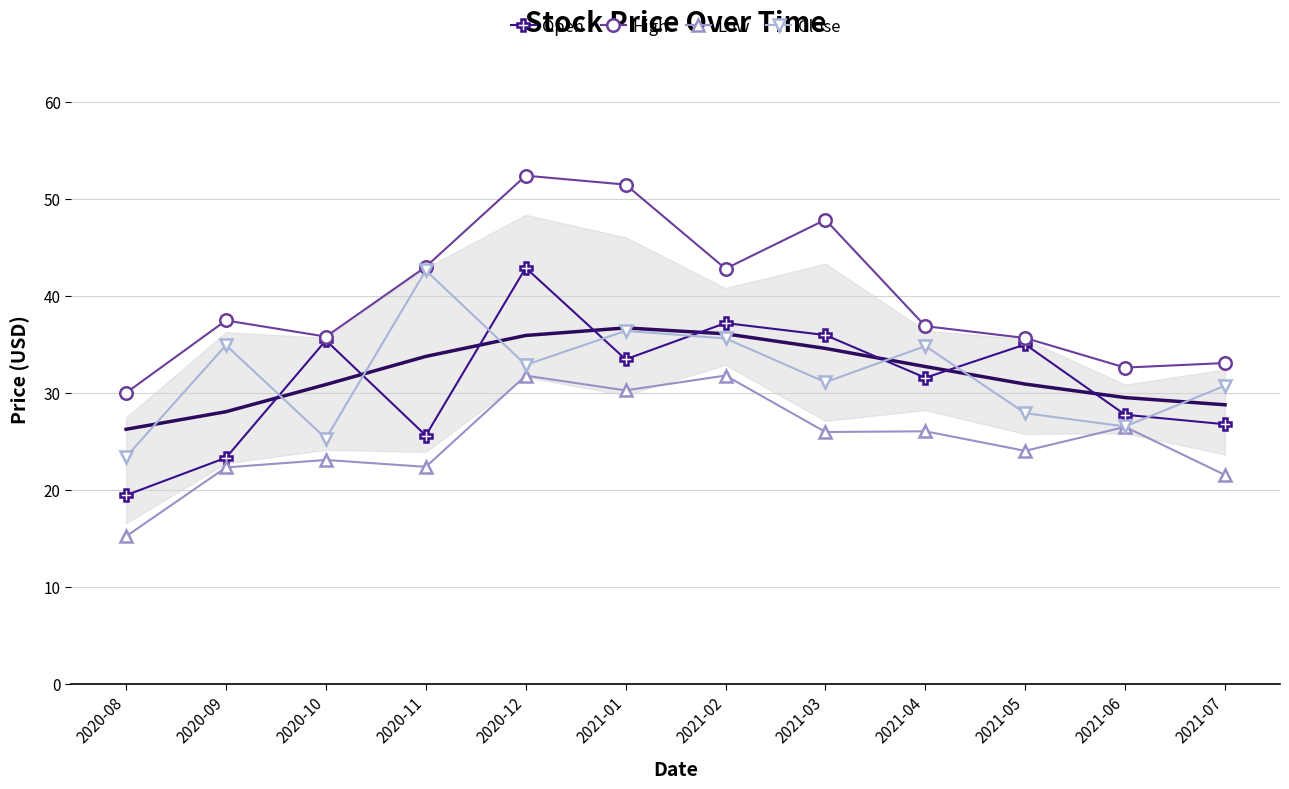

At which label does High first exceed 37?

2020-09